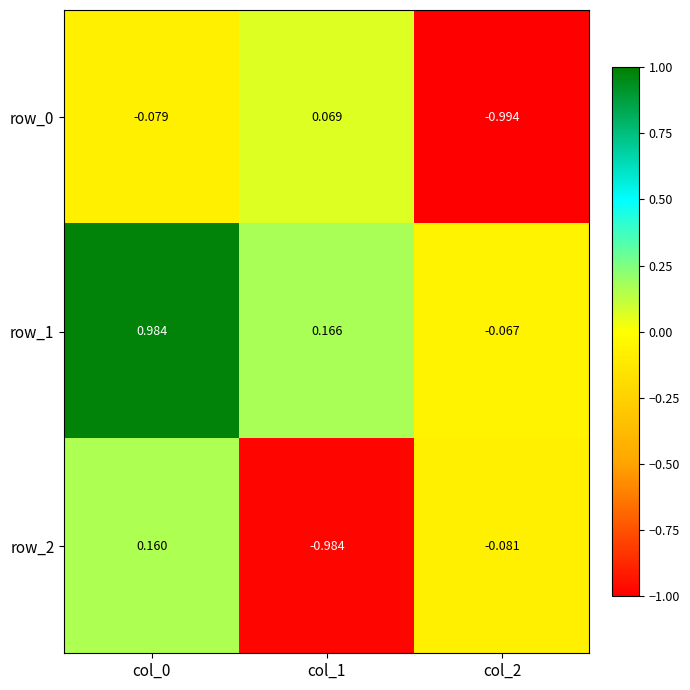

Is the value of row_0 at col_2 greater than the value of row_2 at col_0?

No